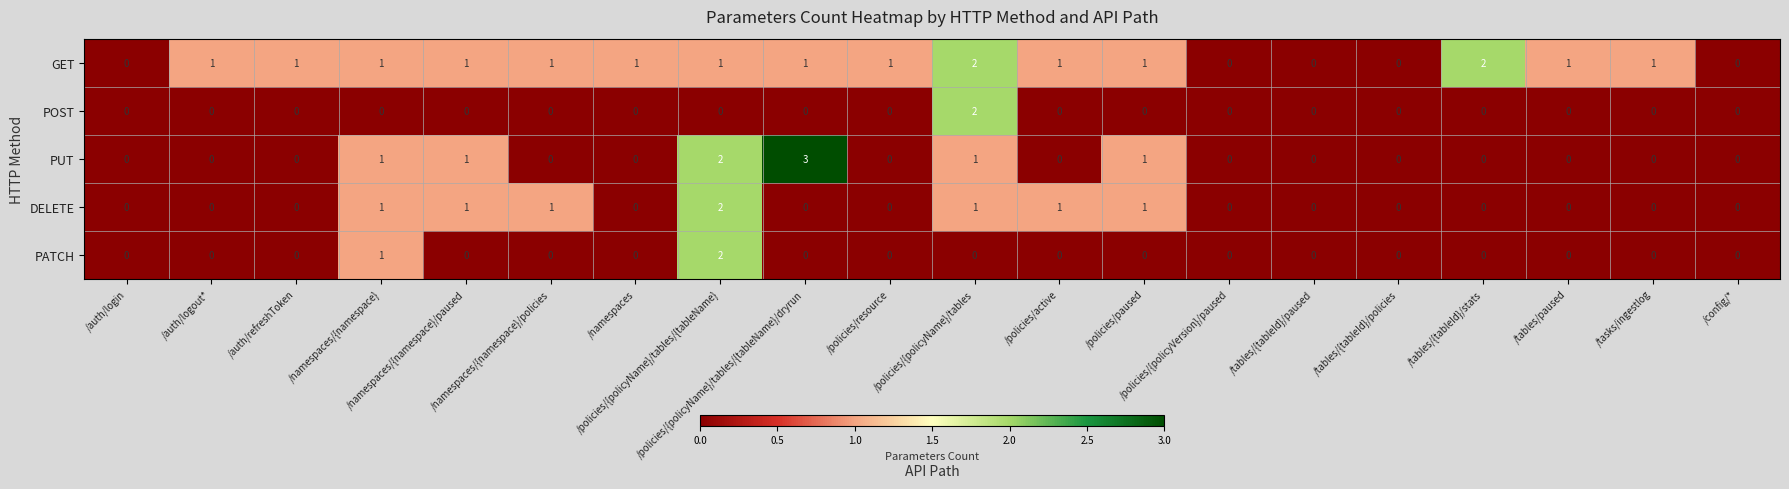

What is the highest value of the PUT series?

3